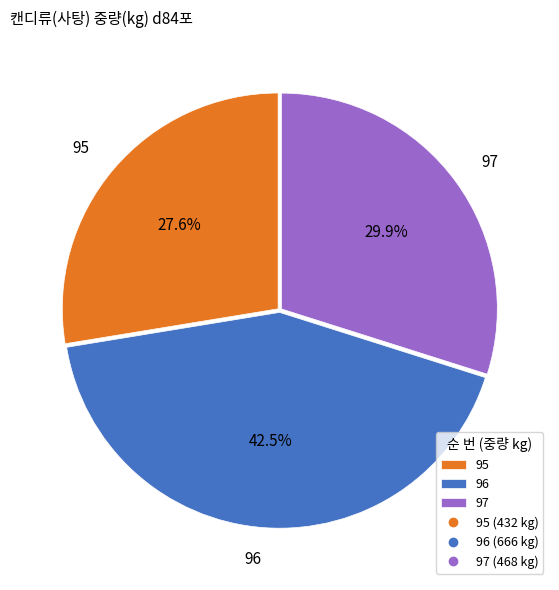

Which category has the biggest portion of the pie?

96